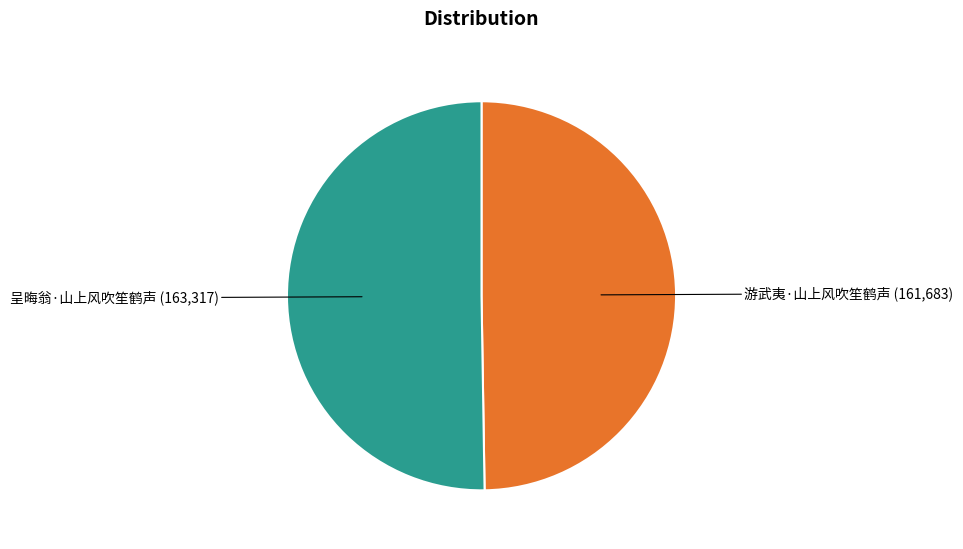

Is there any slice that represents more than half of the pie?

Yes